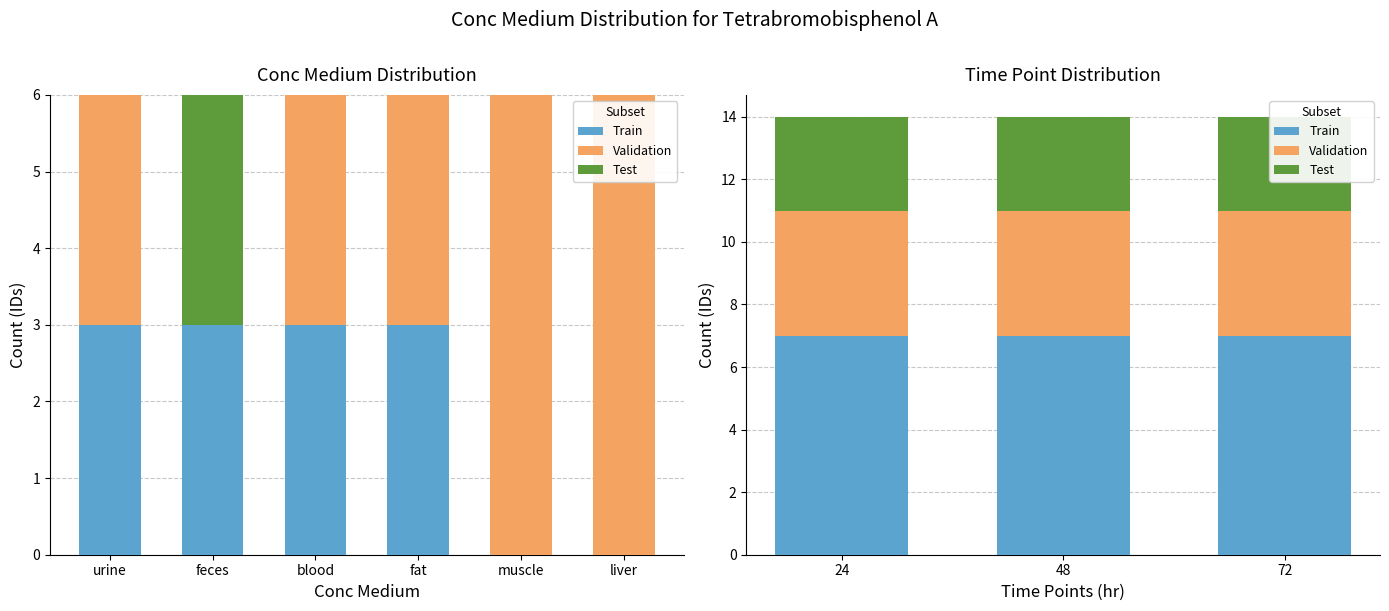

Does the chart contain any negative values?

No